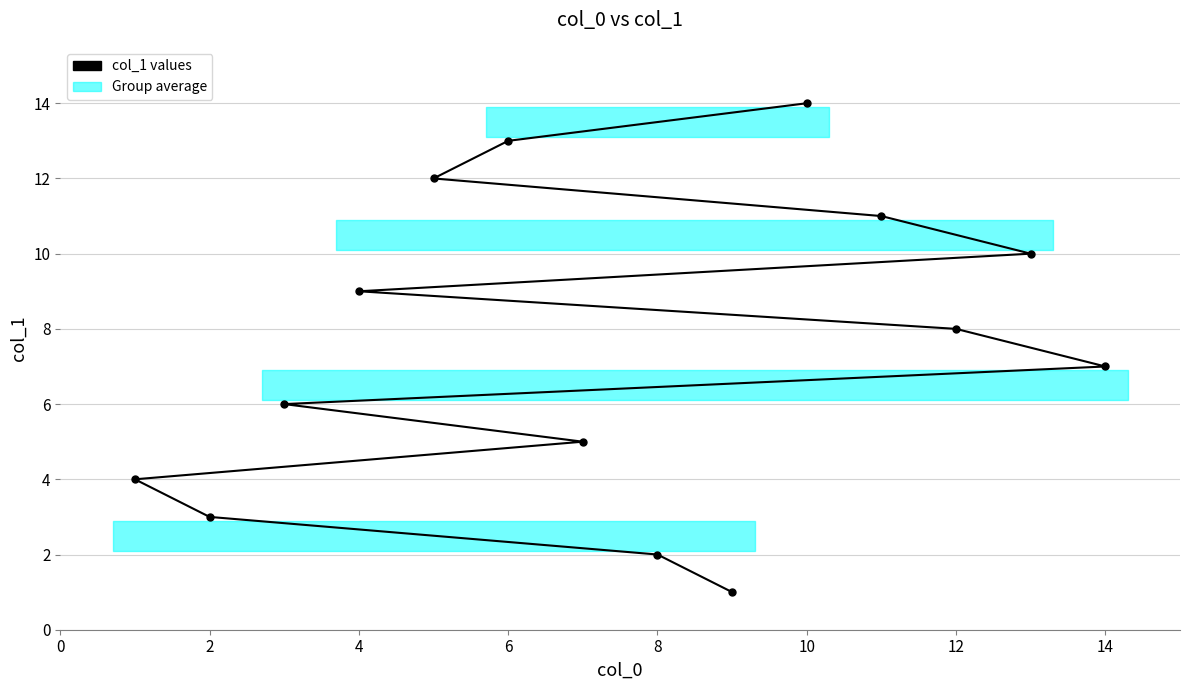

What is the difference between the second highest and minimum values?

12